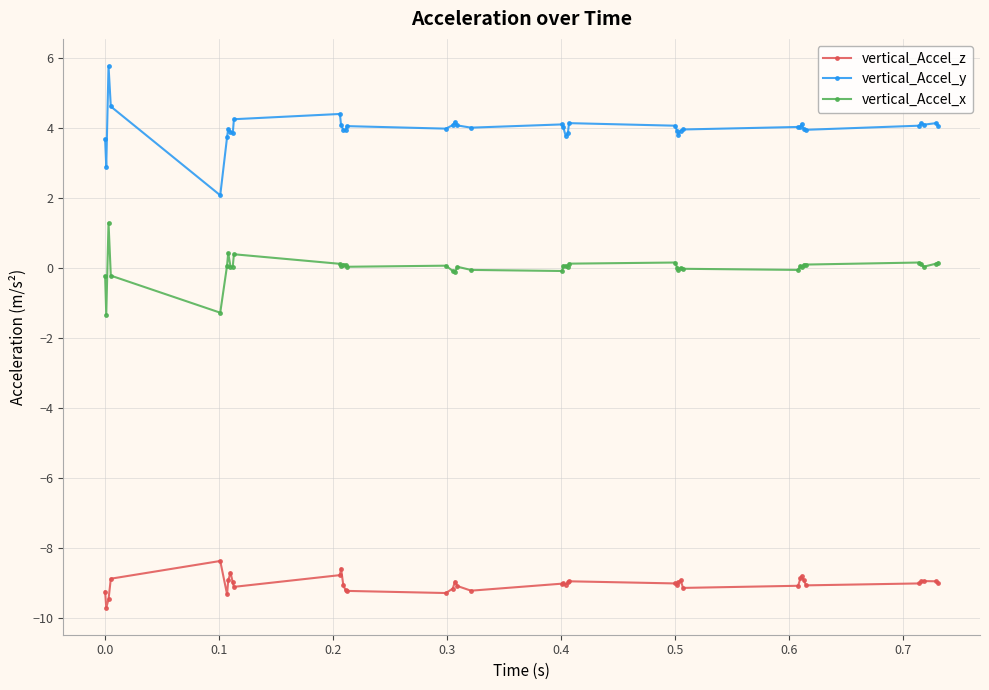

True or false: vertical_Accel_z and vertical_Accel_y cross at least once.

False